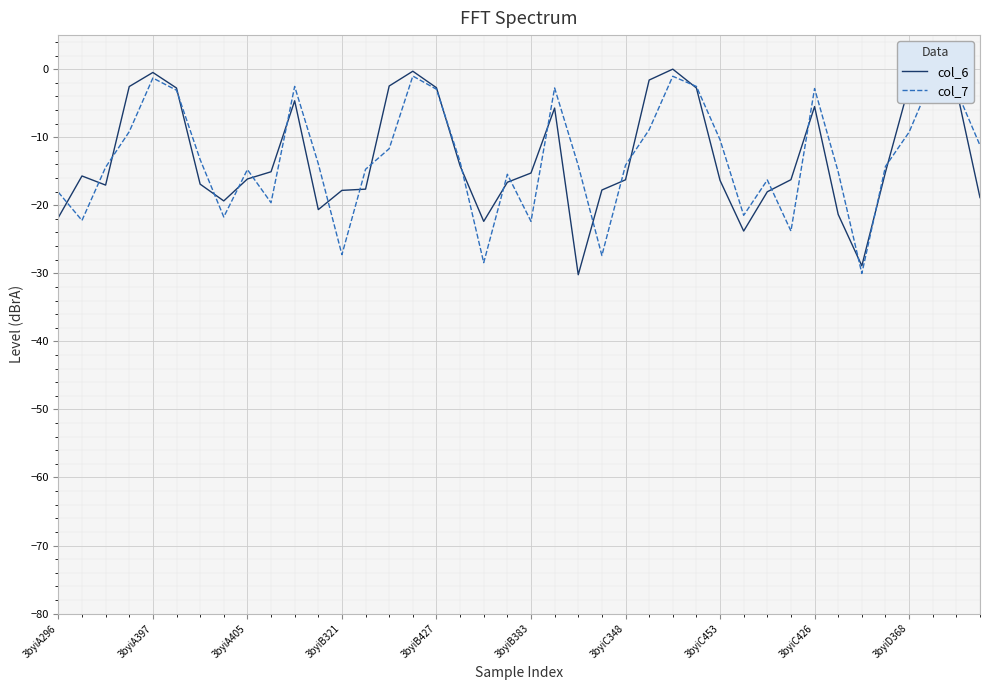

What is the lowest value of the col_6 series?

-30.2